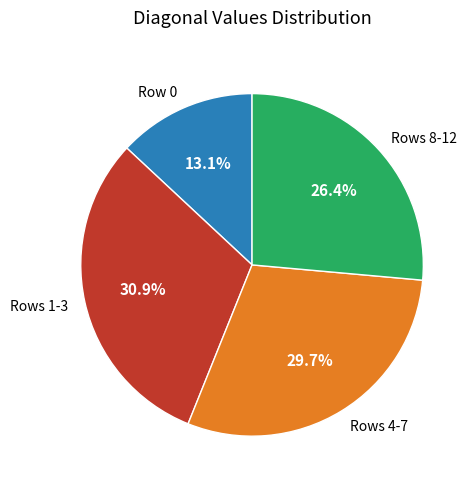

Count the number of slices in the pie.

4